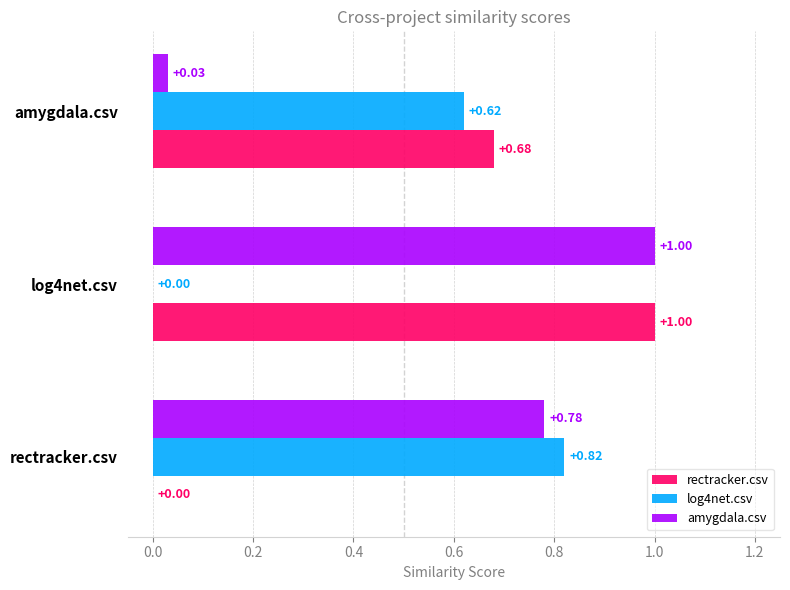

Between rectracker.csv and log4net.csv, which series saw the biggest shift?

rectracker.csv